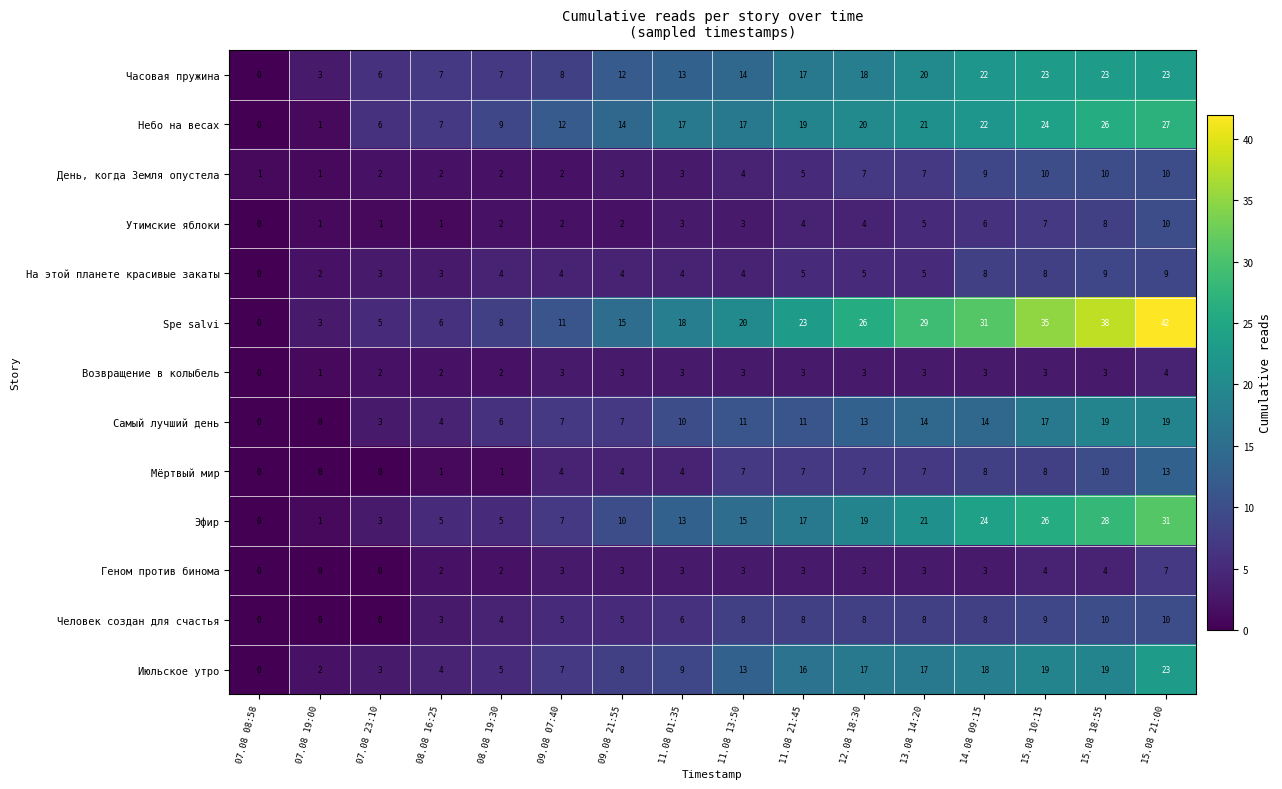

What is the difference between the maximum and minimum values in the Июльское утро series?

23